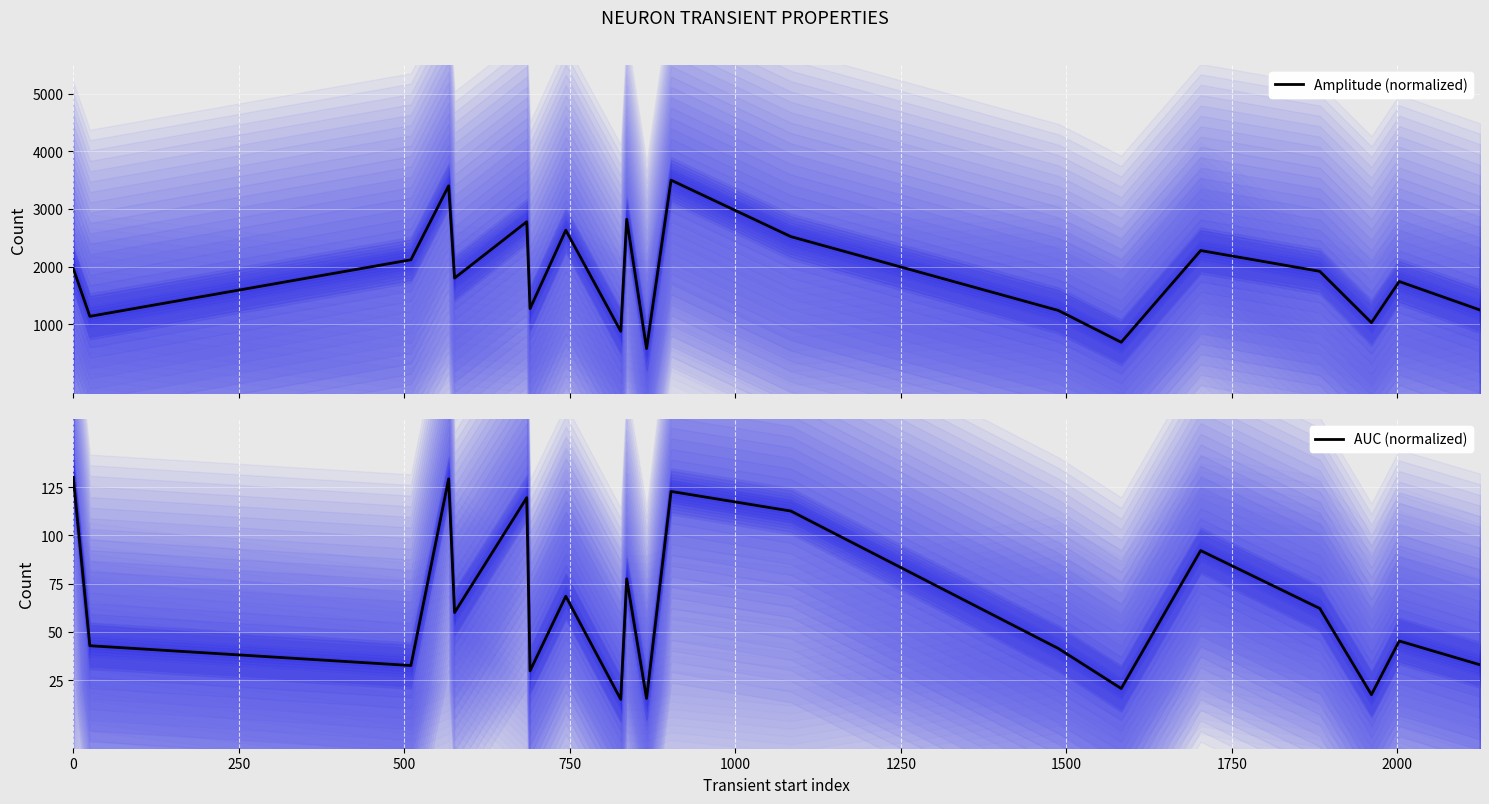

Is the value of amplitude (main) at 750 greater than the value of auc (main) at 2250?

No